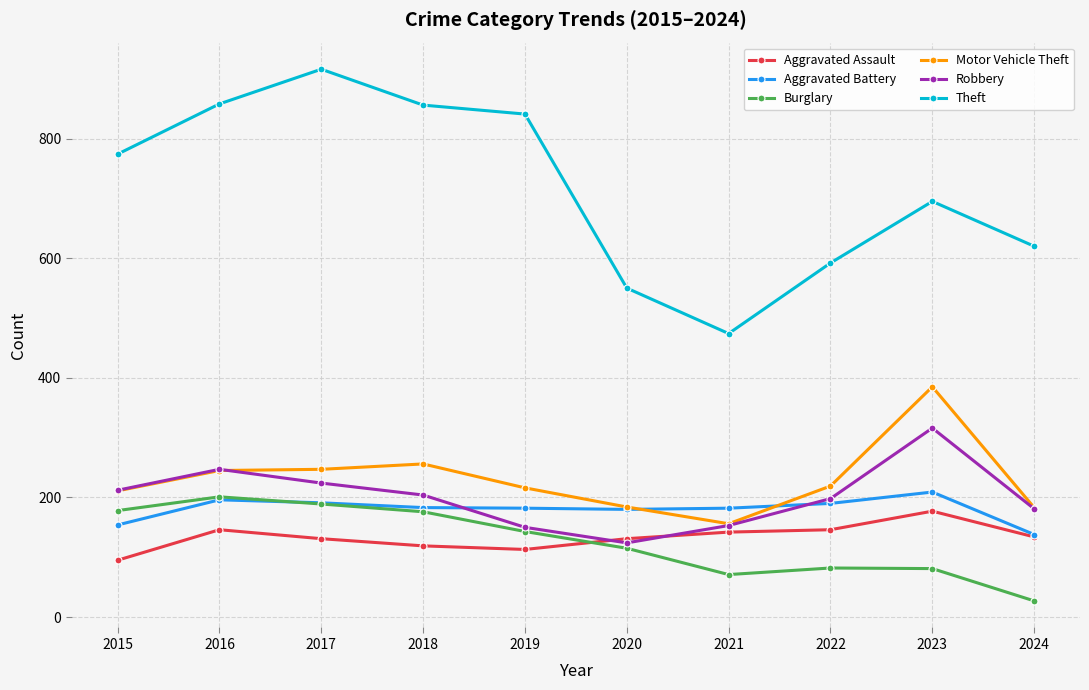

Is it true that Motor Vehicle Theft equals 247 at 2017?

True